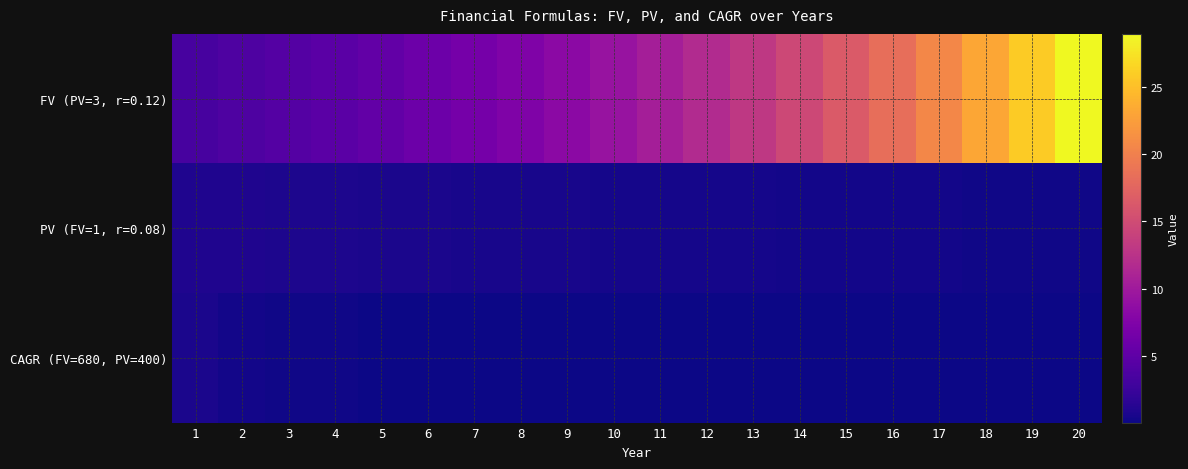

What is the difference between the highest and lowest values at 18?

23.0